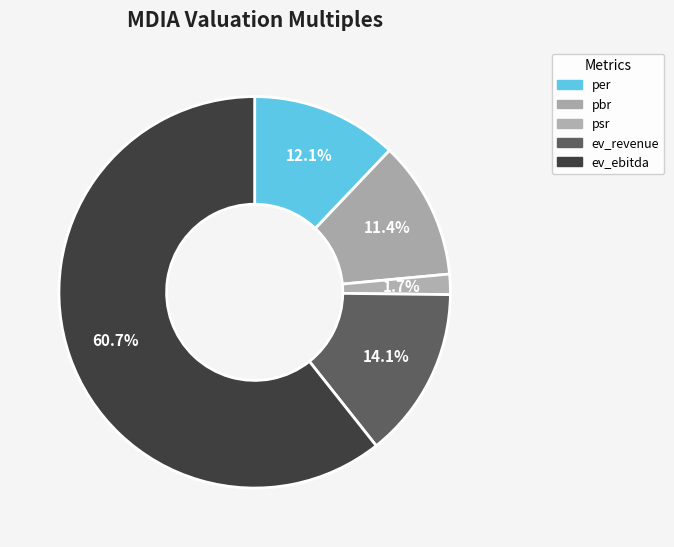

Is it true that psr is 2% of the pie?

True